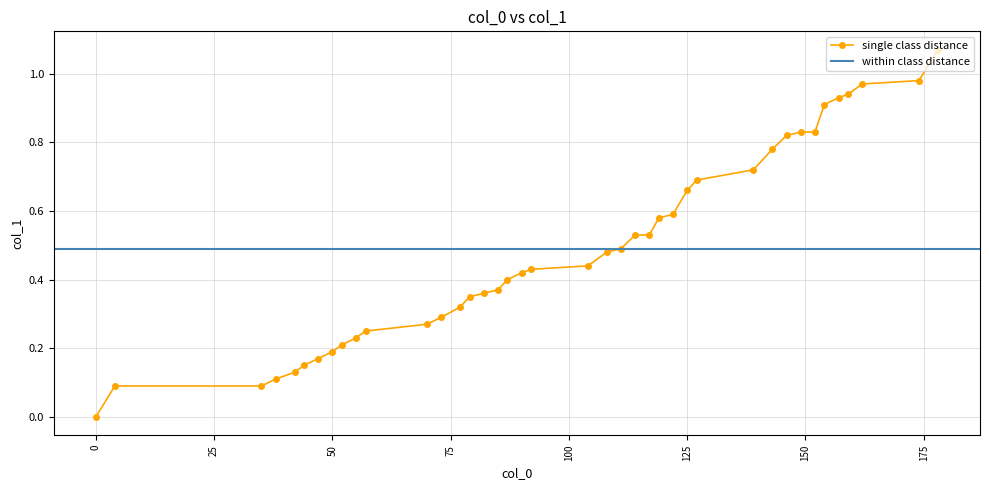

How many values are above zero?

39